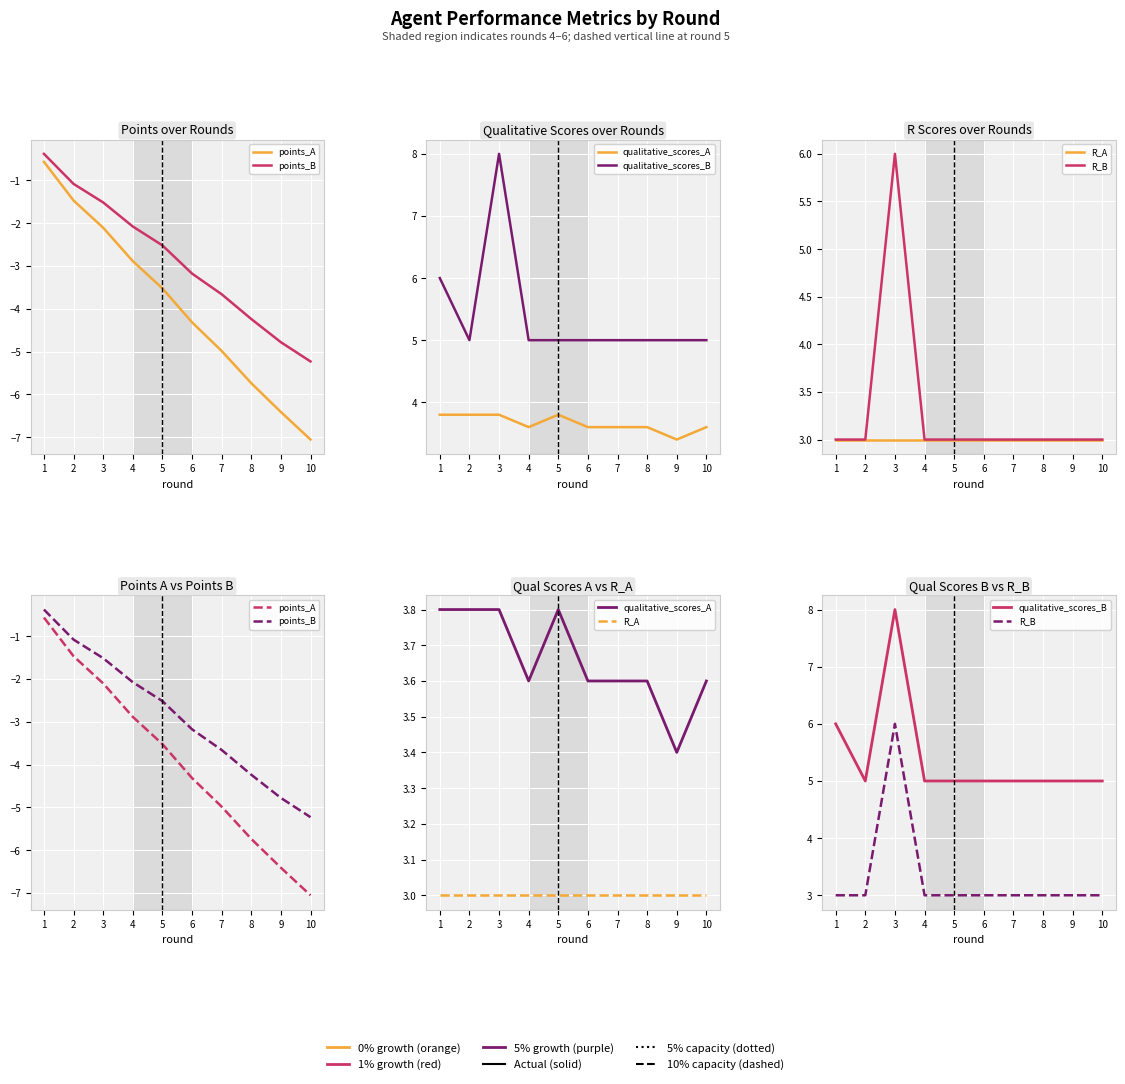

How many data points in R_B are above 3?

1